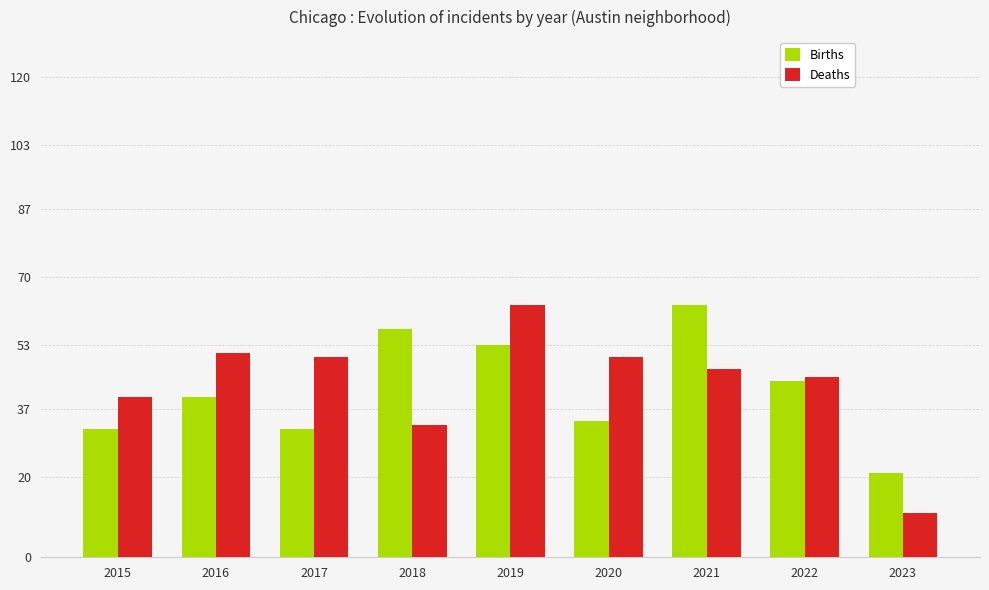

Between 2015 and 2017, which series saw the biggest shift?

Deaths